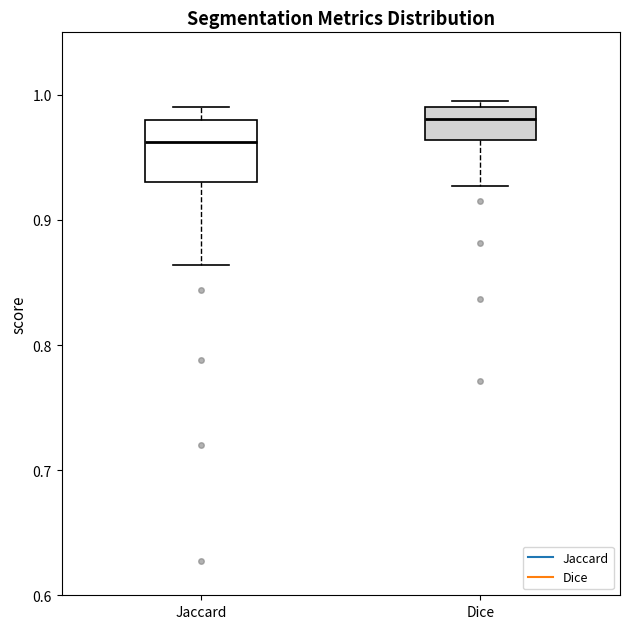

Reading left to right, transcribe this box plot: for each box, give where its median line is, the range the box spans, and where its two whiskers end, as read against the y-axis. The values are not printed on the chart, so give them approximately, as read against the axis.

Jaccard: median 0.96, box 0.93 to 0.98, whiskers 0.86 to 0.99
Dice: median 0.98, box 0.96 to 0.99, whiskers 0.93 to 1.00